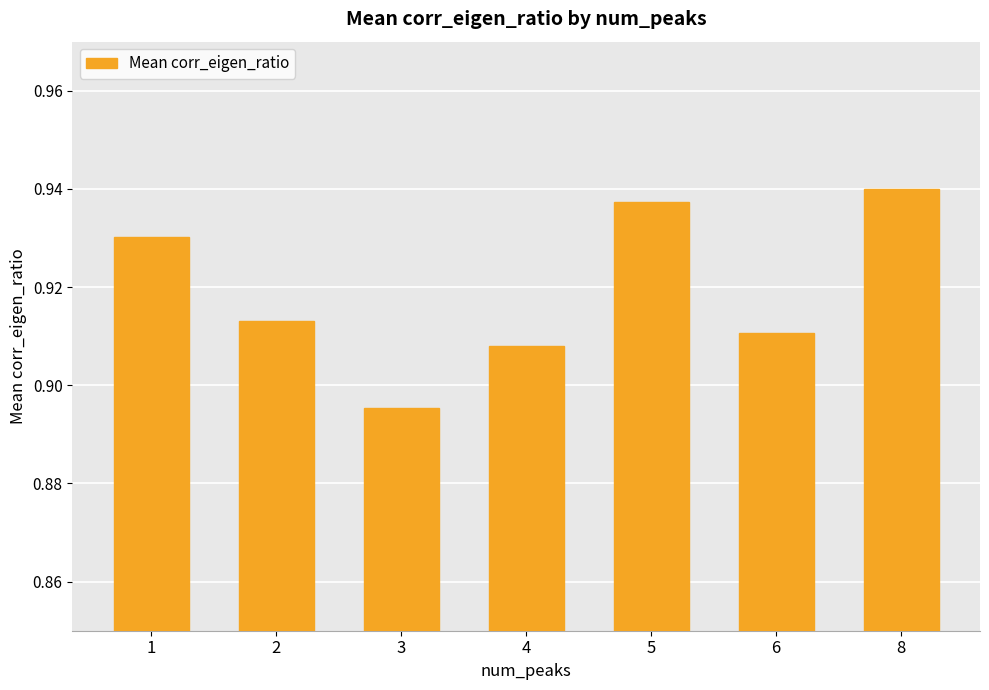

What is the sum of all values?

6.4